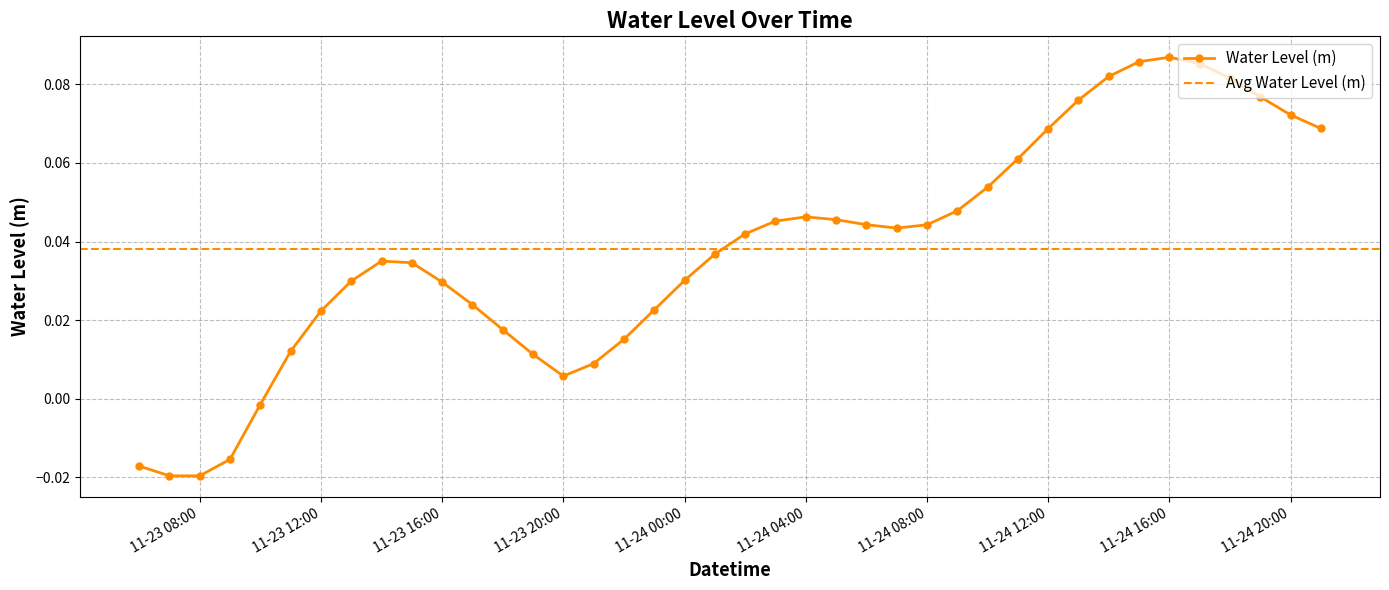

Which label corresponds to the largest value in the chart?

11-24 16:00